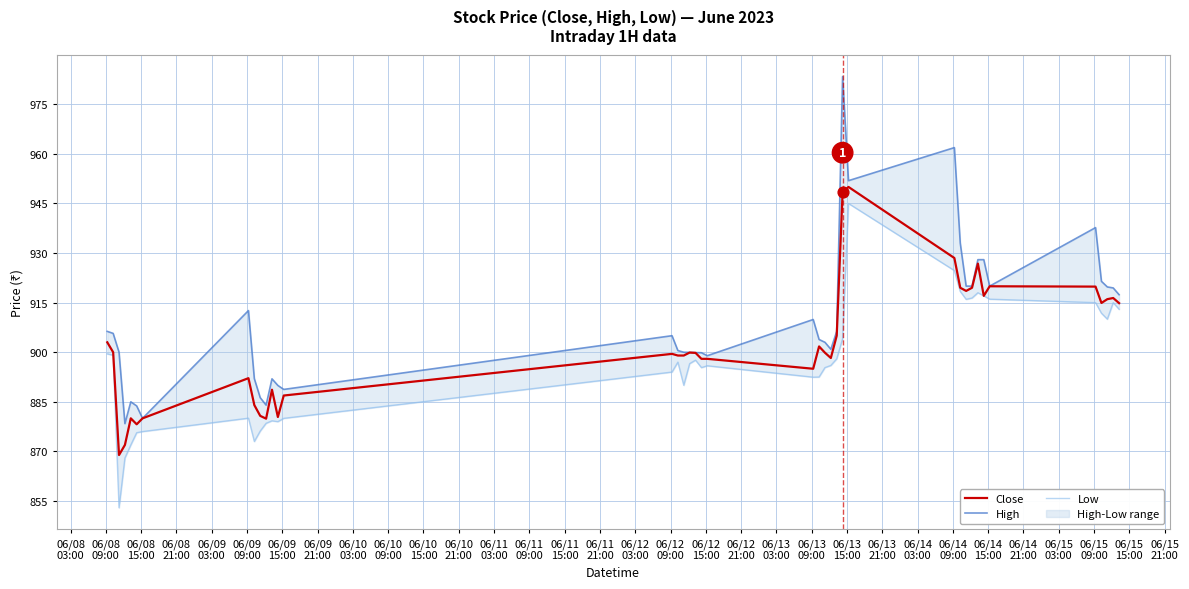

What is the maximum value for Close?

950.0